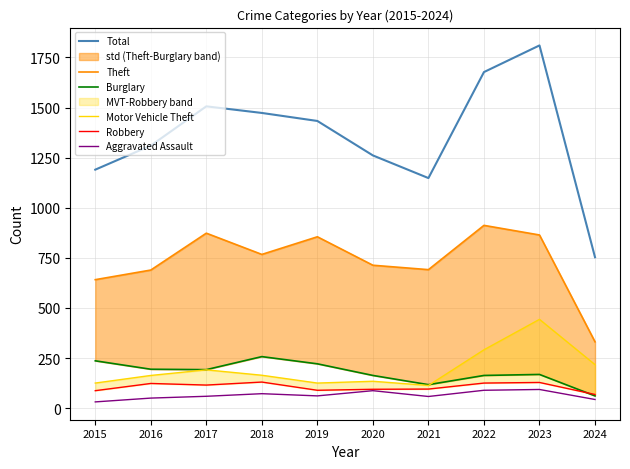

The value of Robbery at 2023 is 128. True or false?

True